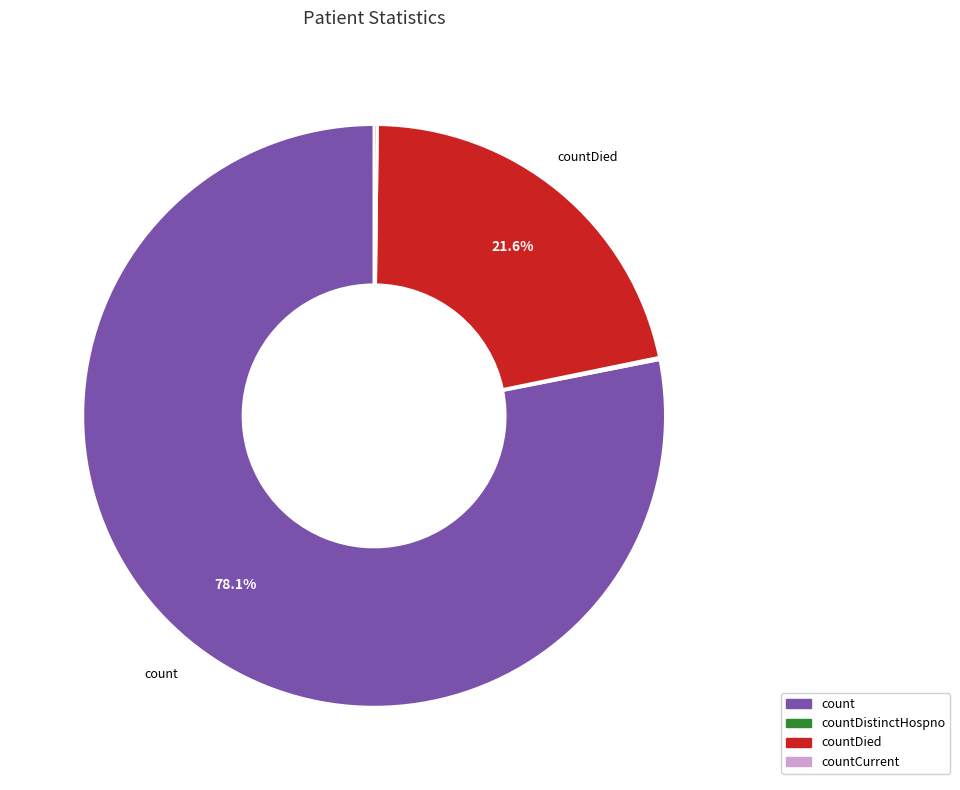

Does any single category account for the majority?

Yes